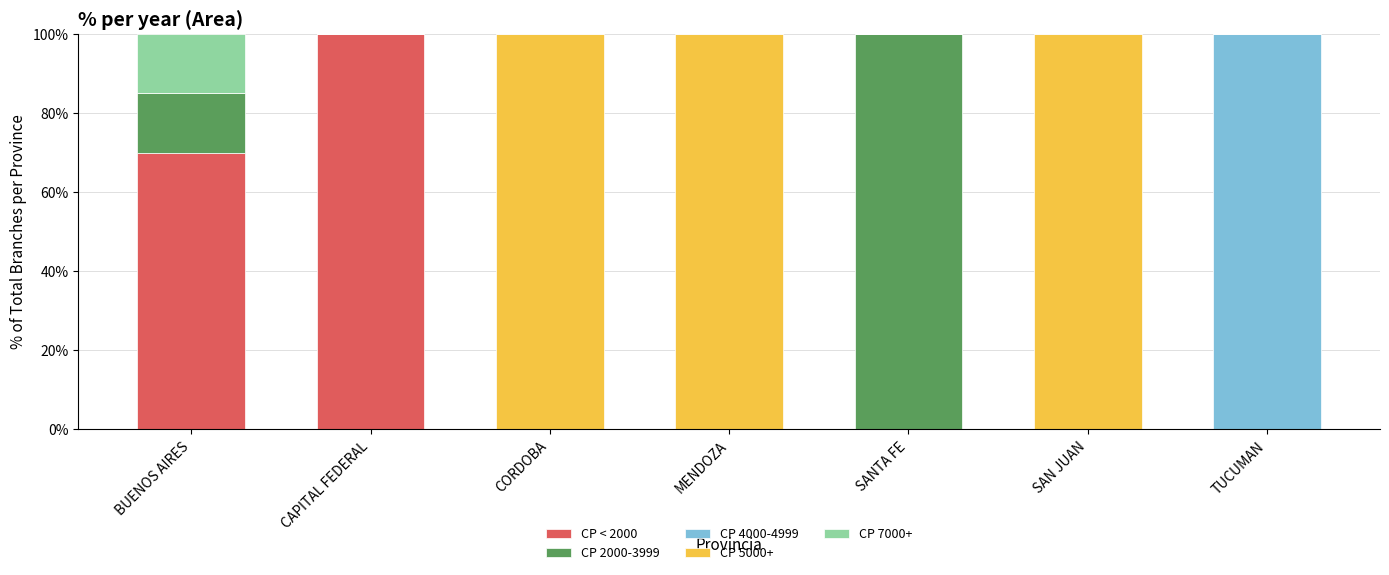

What is the total value across all series at BUENOS AIRES?

100